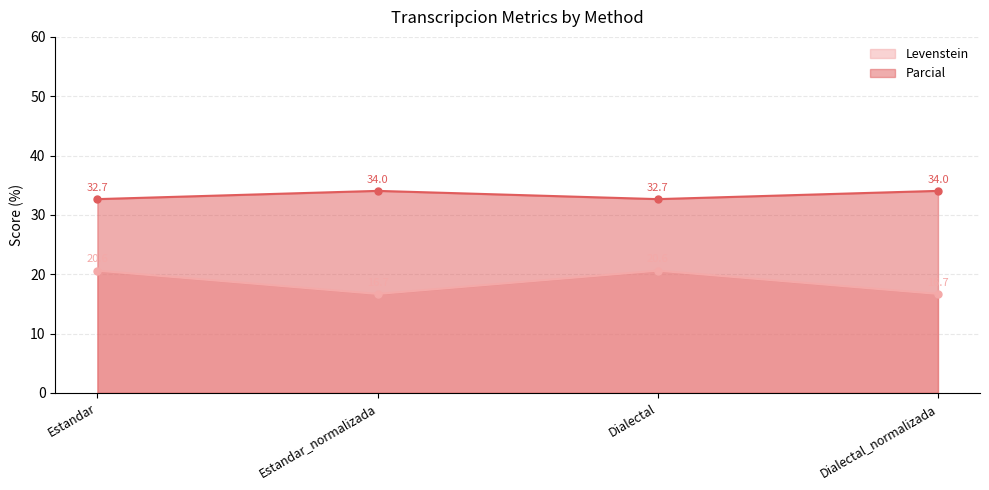

What is the greatest value displayed?

34.0